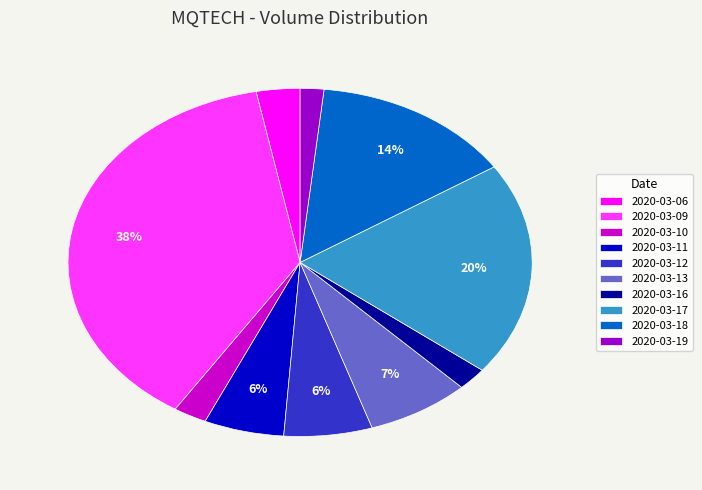

How many slices are in this pie chart?

10